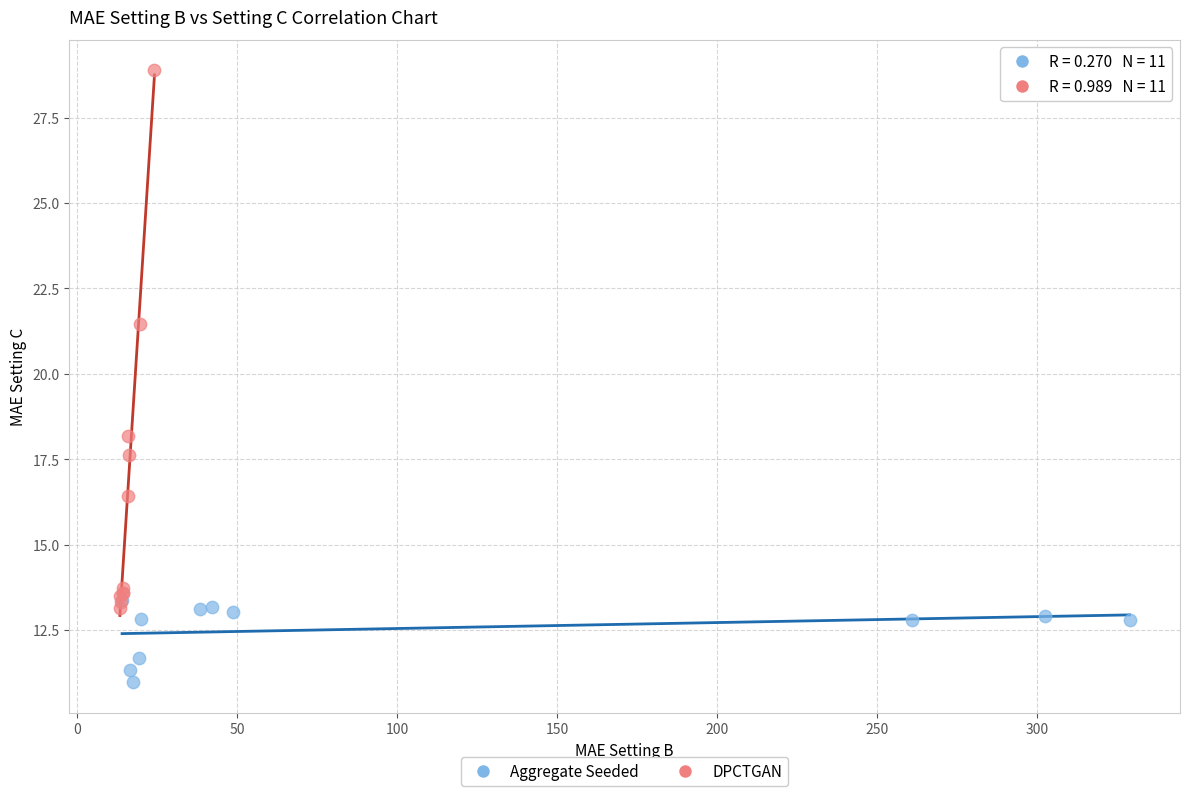

Which series reaches the maximum Y coordinate?

DPCTGAN